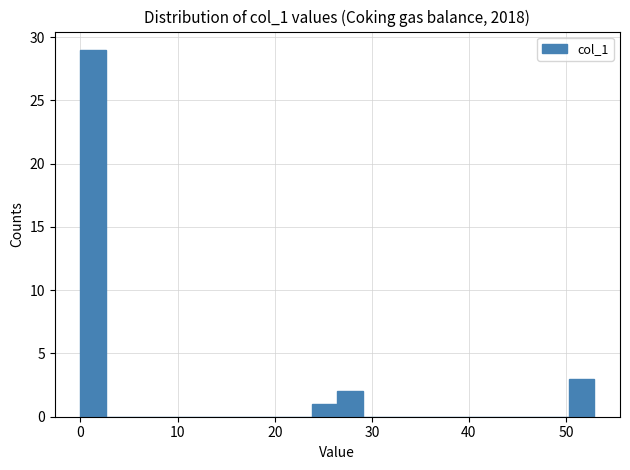

Around what value on the x-axis is the tallest bar? Give the approximate position of its centre, as read against the axis.

1